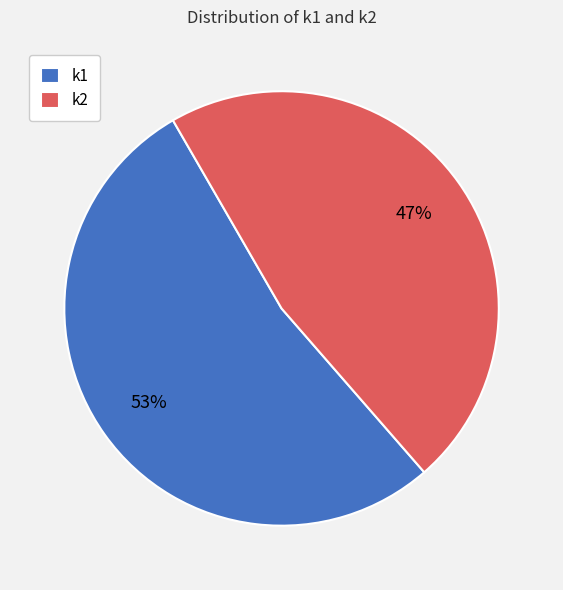

What is the ratio of the value at k1 to the value at k2?

1.1